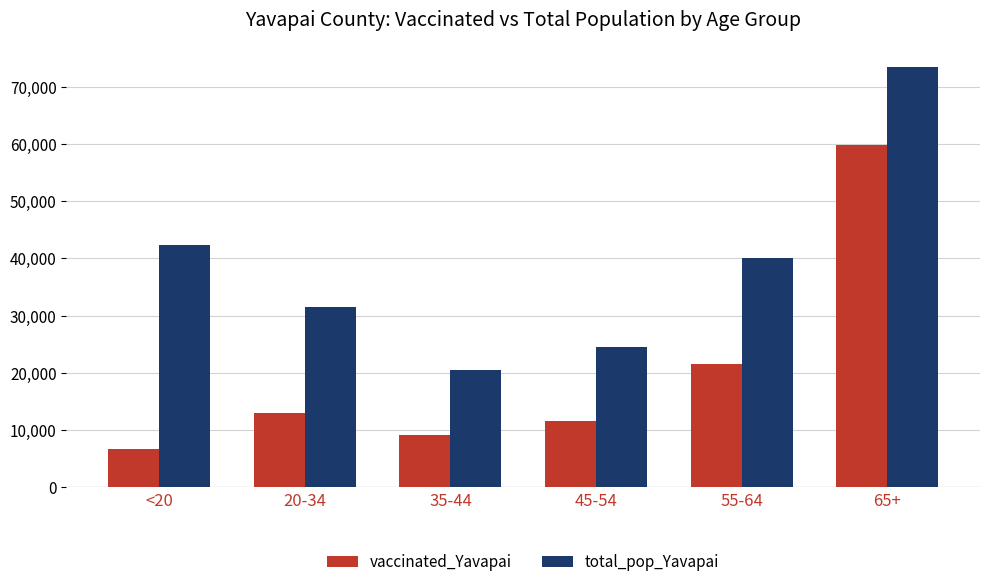

Reading right to left, what are all the values shown in this chart?

vaccinated_Yavapai: 65+=59779	55-64=21598	45-54=11621	35-44=9114	20-34=12896	<20=6717
total_pop_Yavapai: 65+=73402	55-64=40014	45-54=24544	35-44=20427	20-34=31587	<20=42412